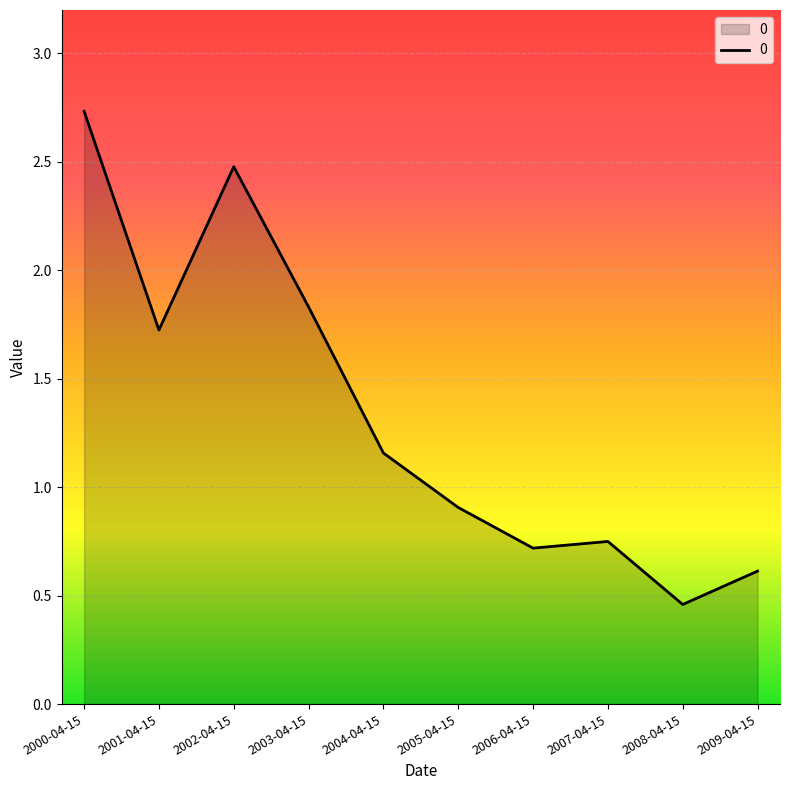

Rank the categories by value from highest to lowest.

2000-04-15, 2002-04-15, 2003-04-15, 2001-04-15, 2004-04-15, 2005-04-15, 2007-04-15, 2006-04-15, 2009-04-15, 2008-04-15